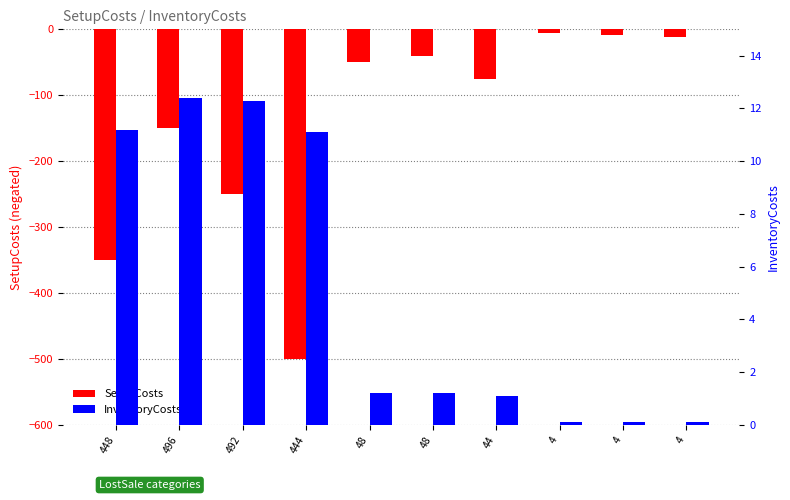

Is the value of InventoryCosts at 48 greater than the value of SetupCosts at 4?

Yes